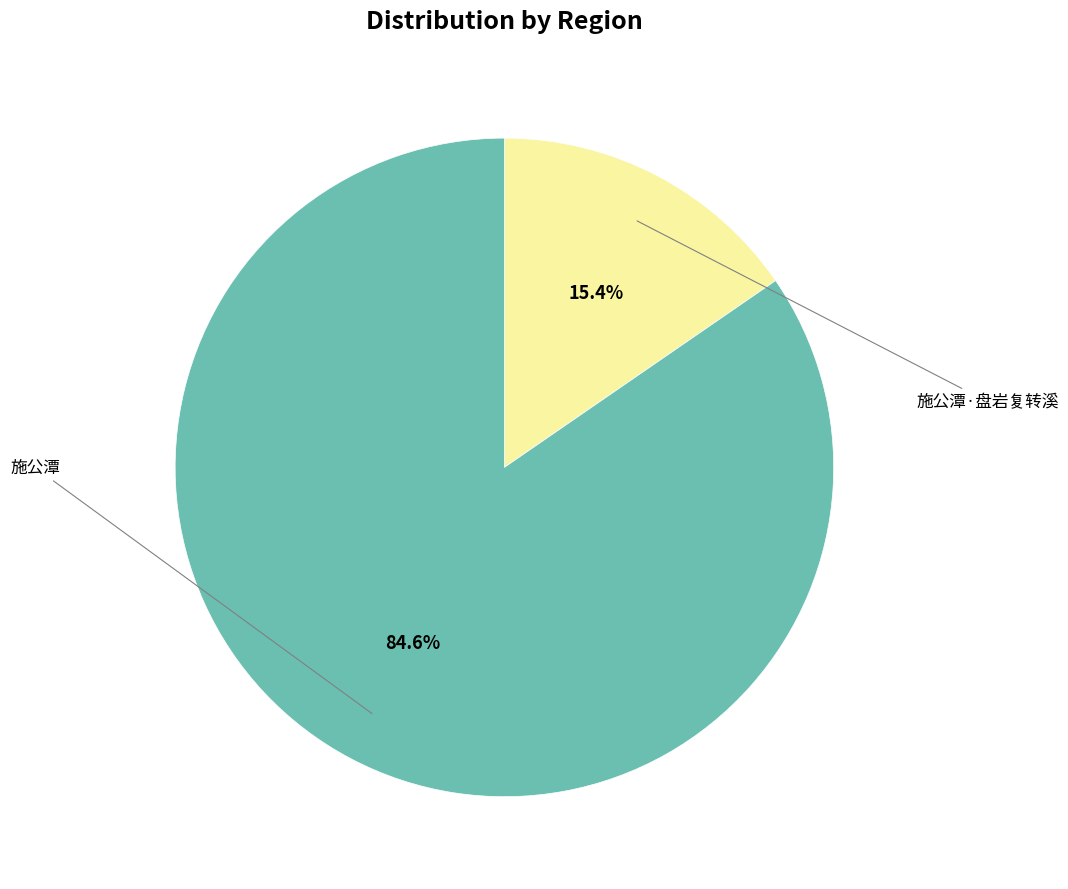

How many slices are in this pie chart?

2